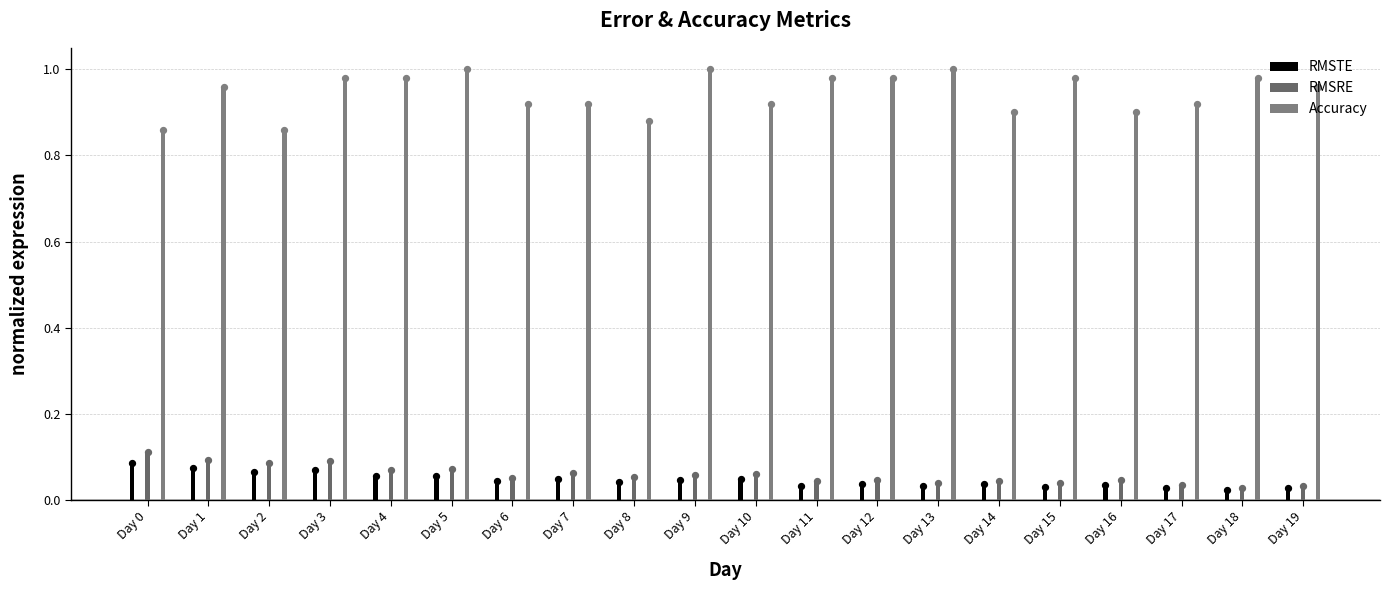

At how many categories does at least one series exceed 0?

20